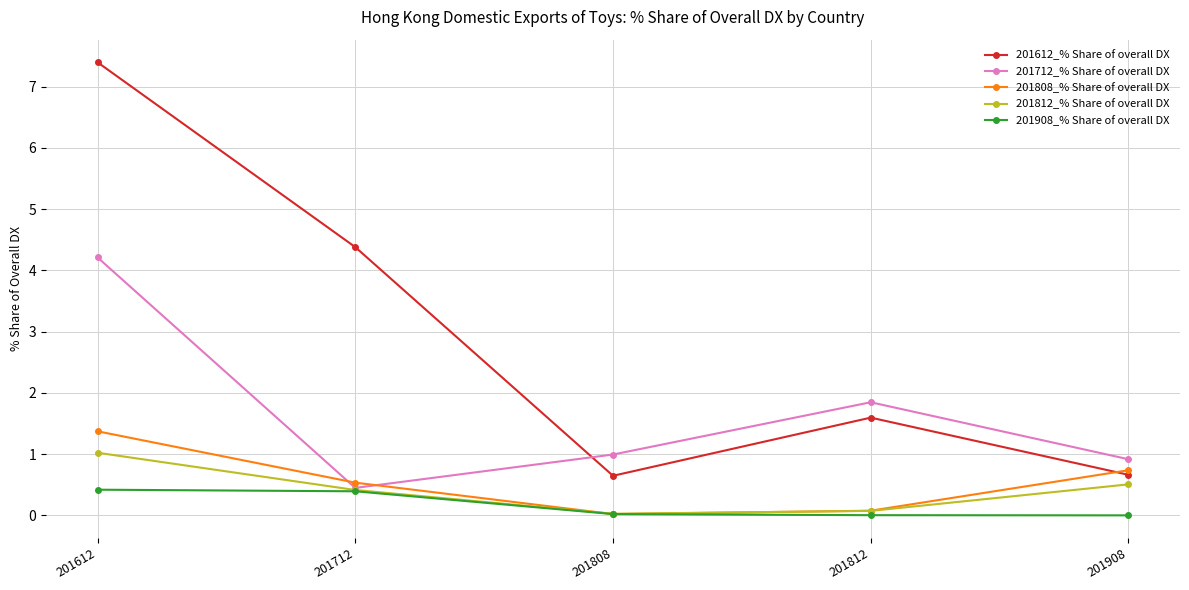

At how many categories does at least one series exceed 2?

2